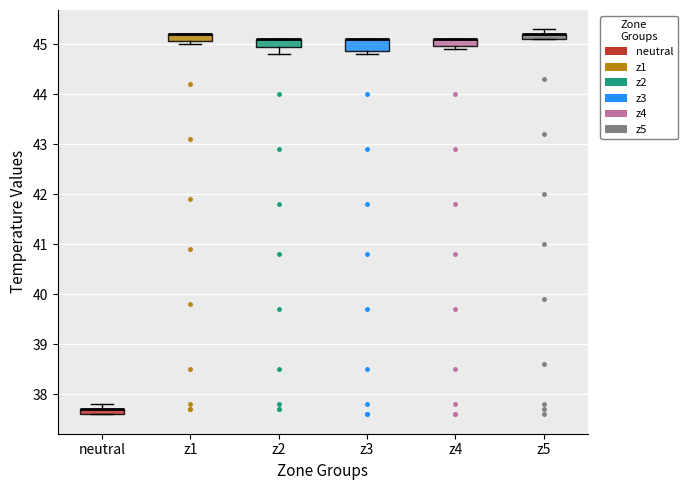

Where is the upper edge of the box for z1 on the y-axis? The values are not printed on the chart, so give them approximately, as read against the axis.

45.2